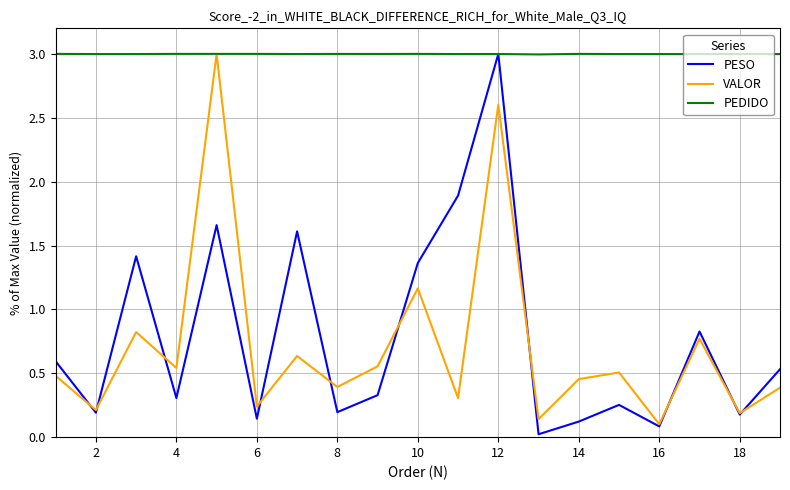

At how many categories does at least one series exceed 0?

19